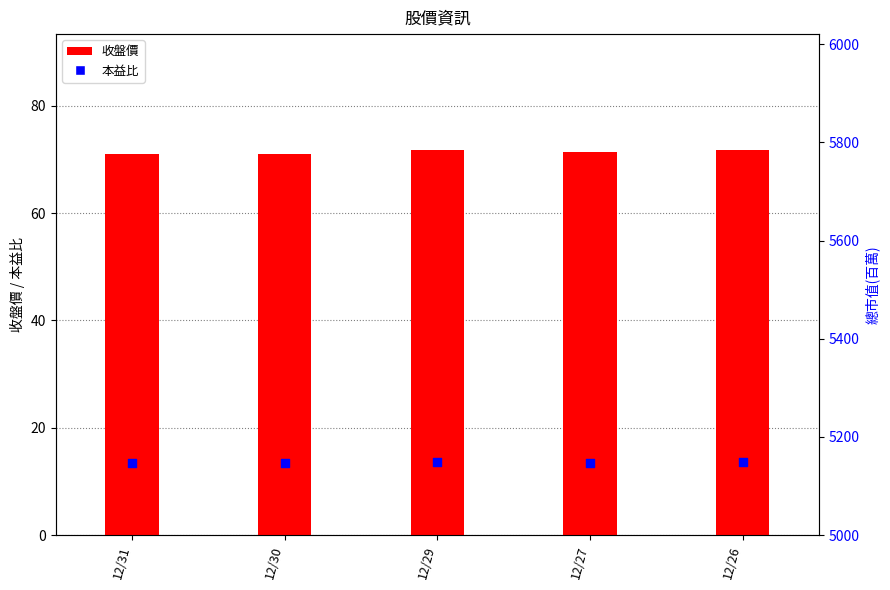

Which series contains the highest Y value?

收盤價